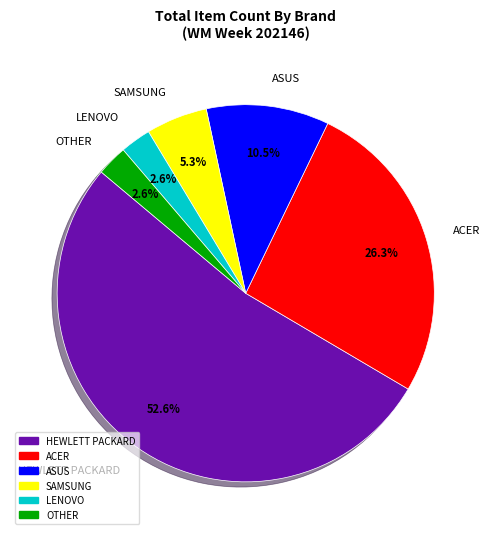

Which category has the biggest portion of the pie?

HEWLETT PACKARD